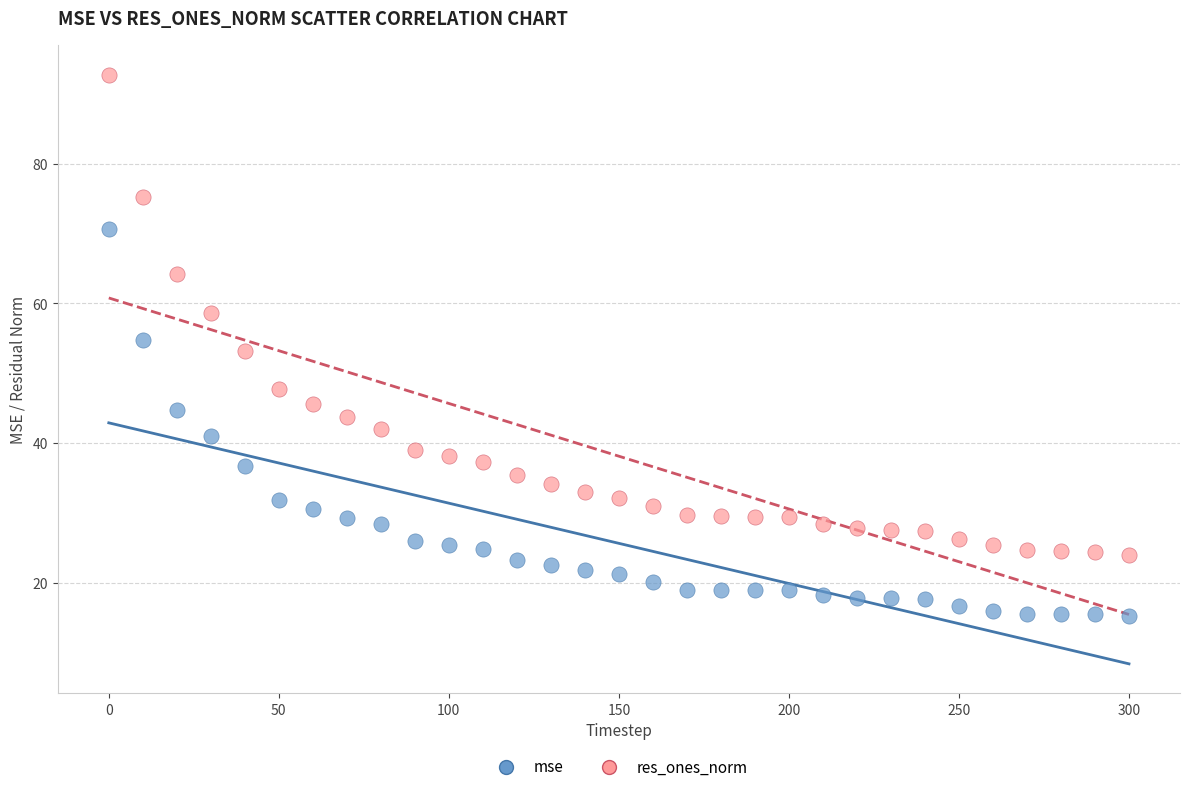

Which series contains the lowest Y value?

mse